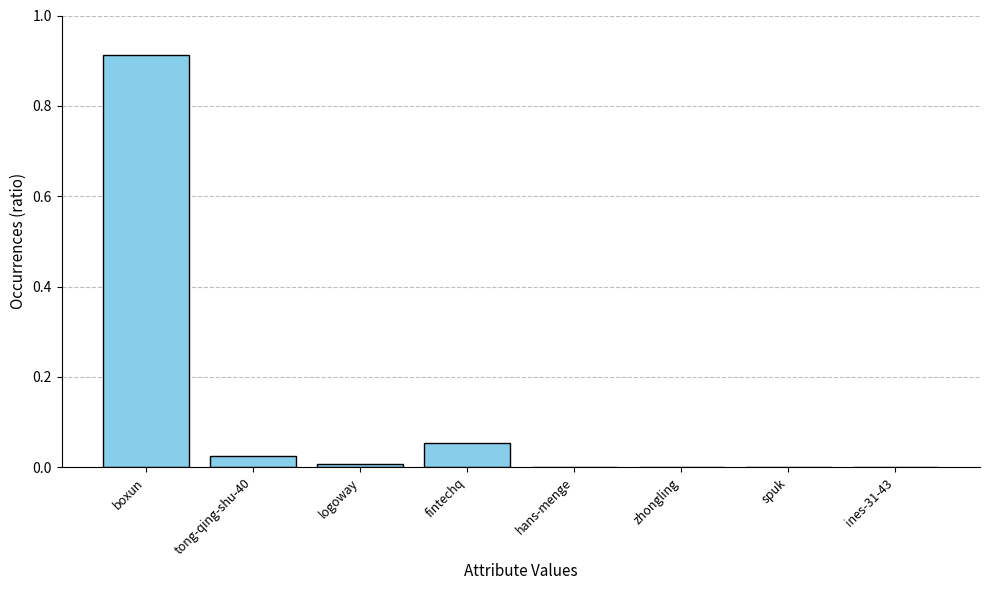

The value at tong-qing-shu-40 is 0.0. True or false?

True